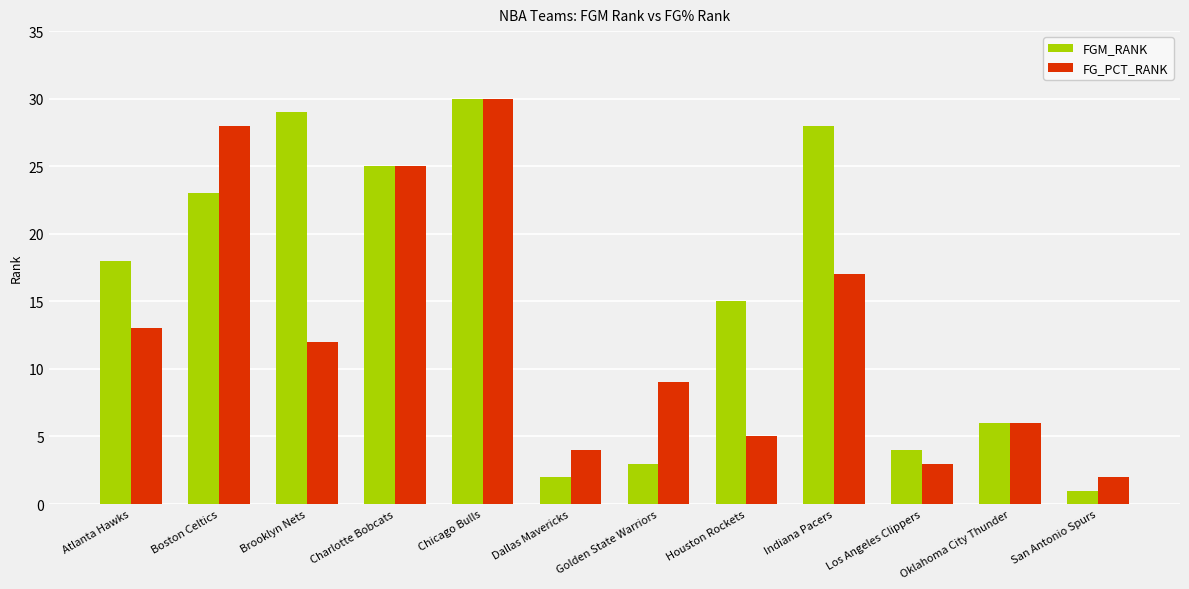

What is the sum of all FG_PCT_RANK values?

154